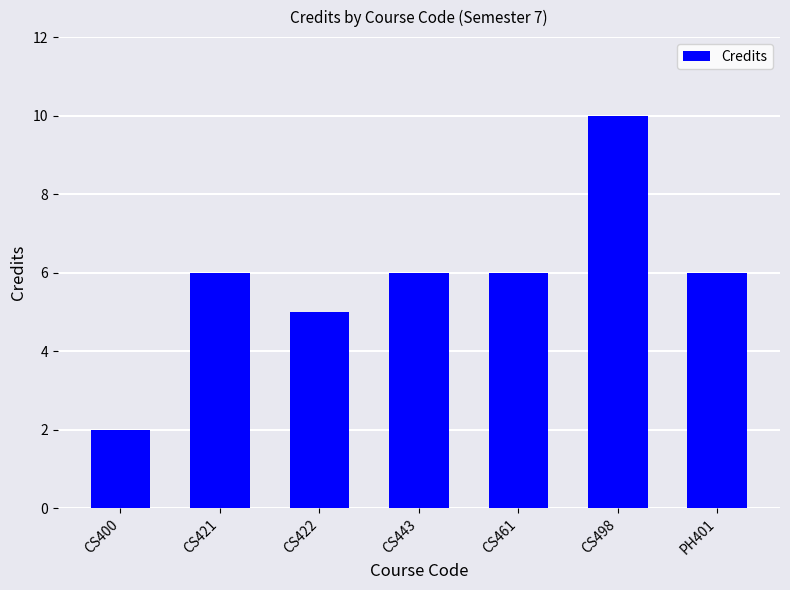

How many data points are less than 6?

2